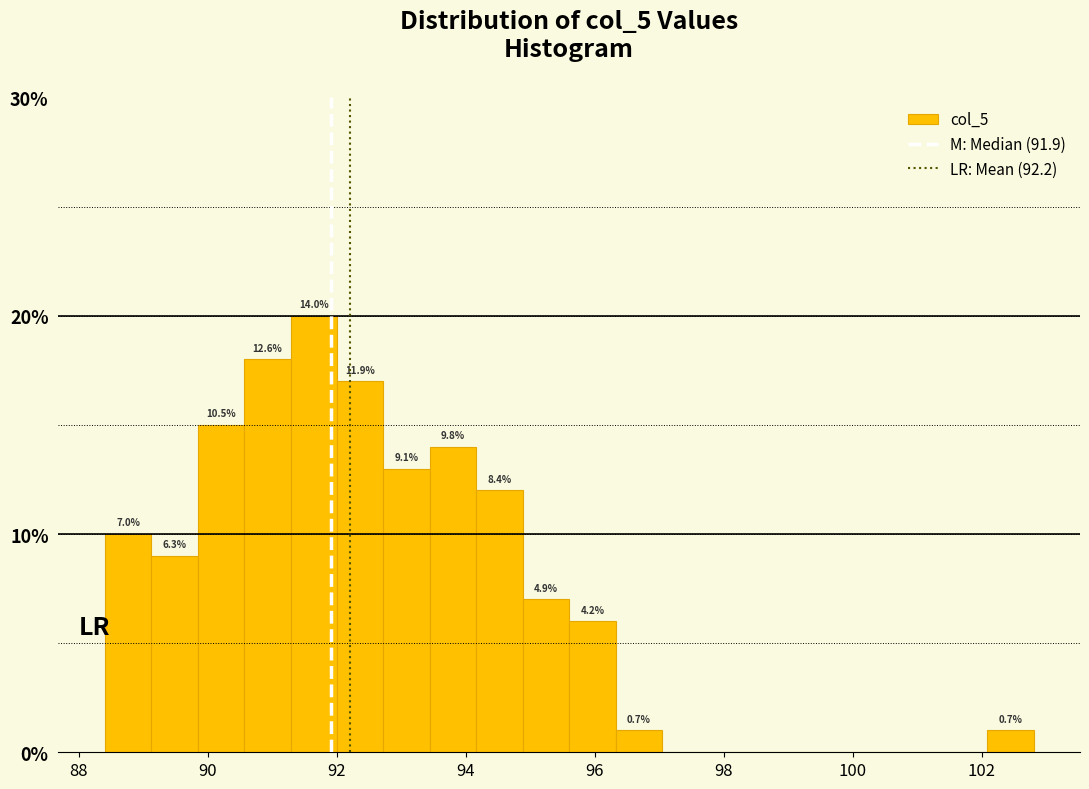

Read against the x-axis, roughly where is the centre of the tallest bar?

91.6